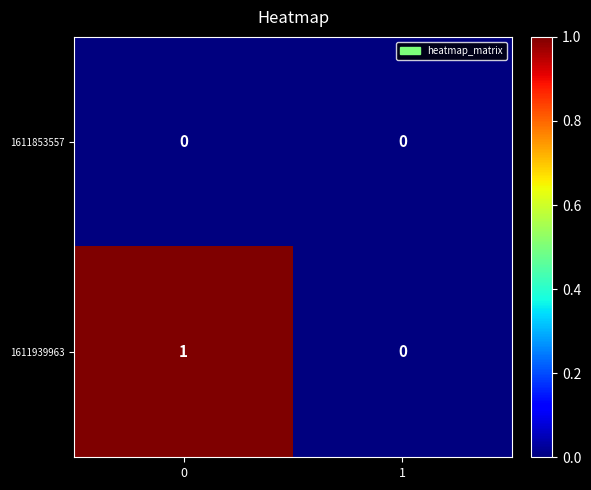

The 1611939963 series shows 2 at 0. True or false?

False